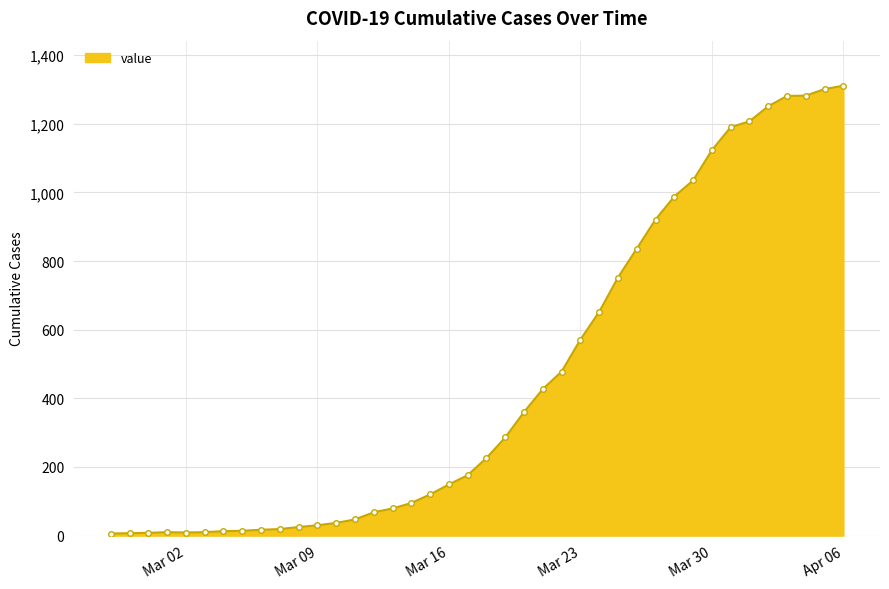

What is the difference between the maximum and minimum values?

1305